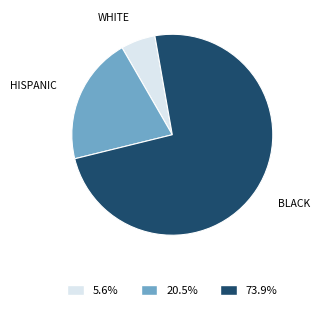

Is there a majority slice in this chart?

Yes